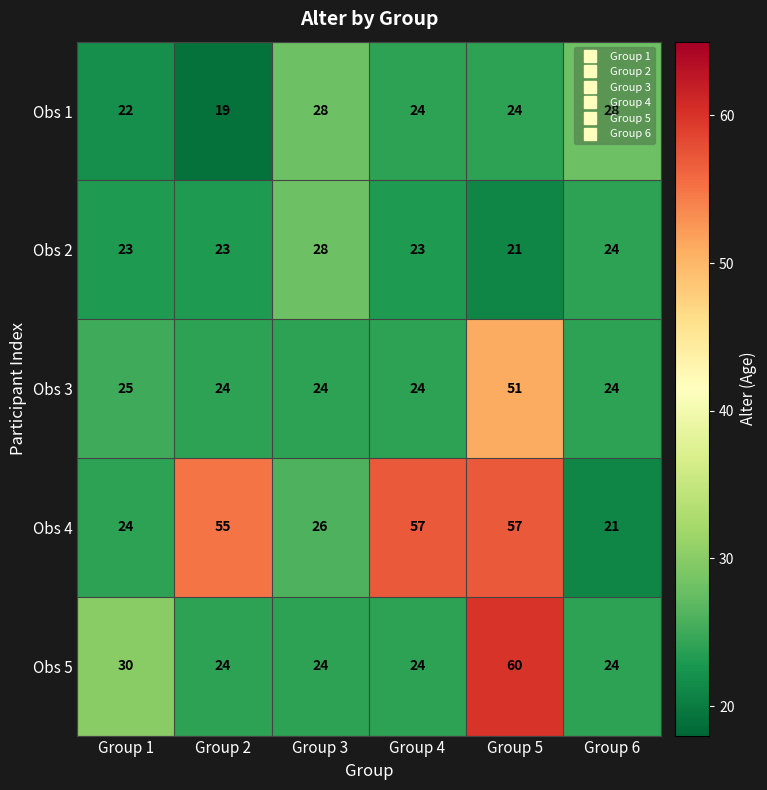

Is it true that Obs 1 equals 9 at Group 4?

False